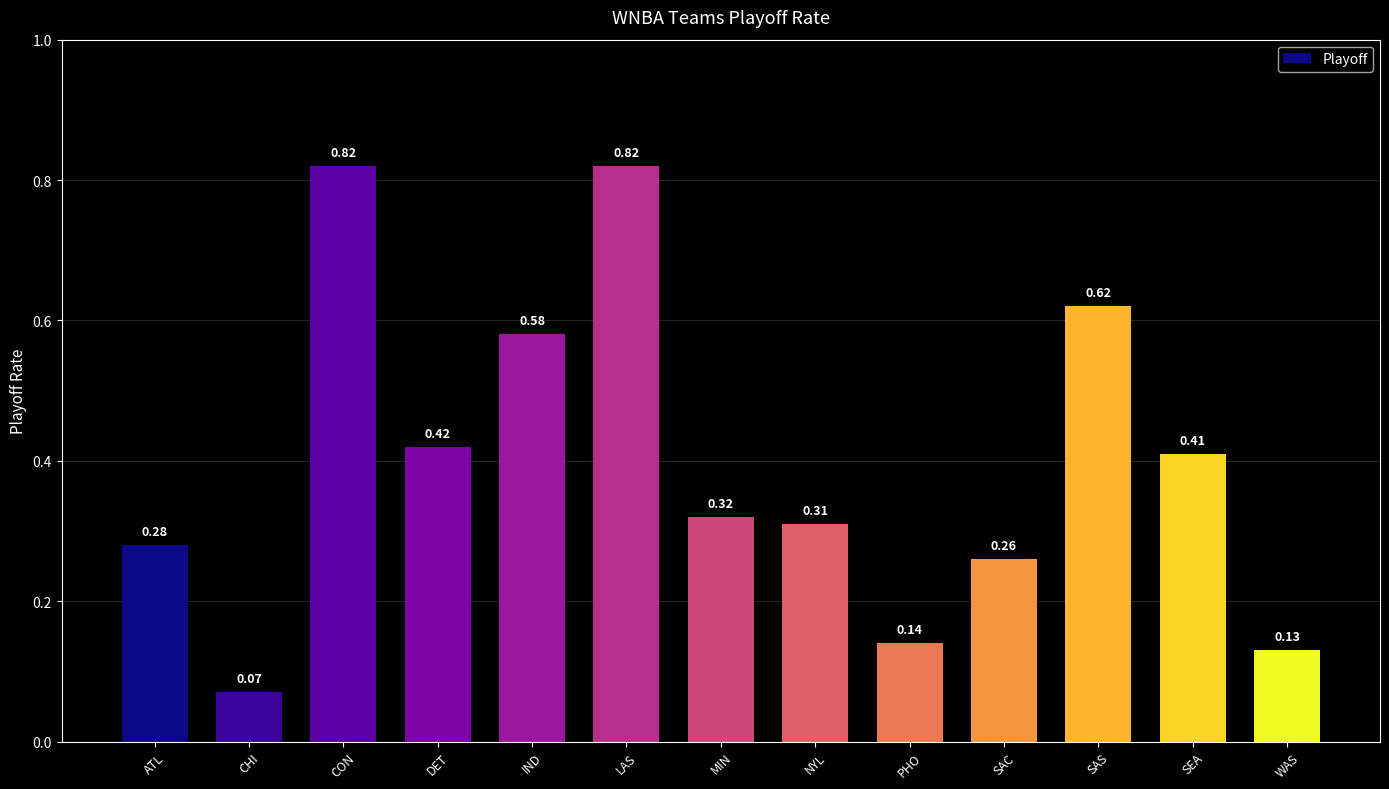

Where is the data nearest to the value 0?

CHI